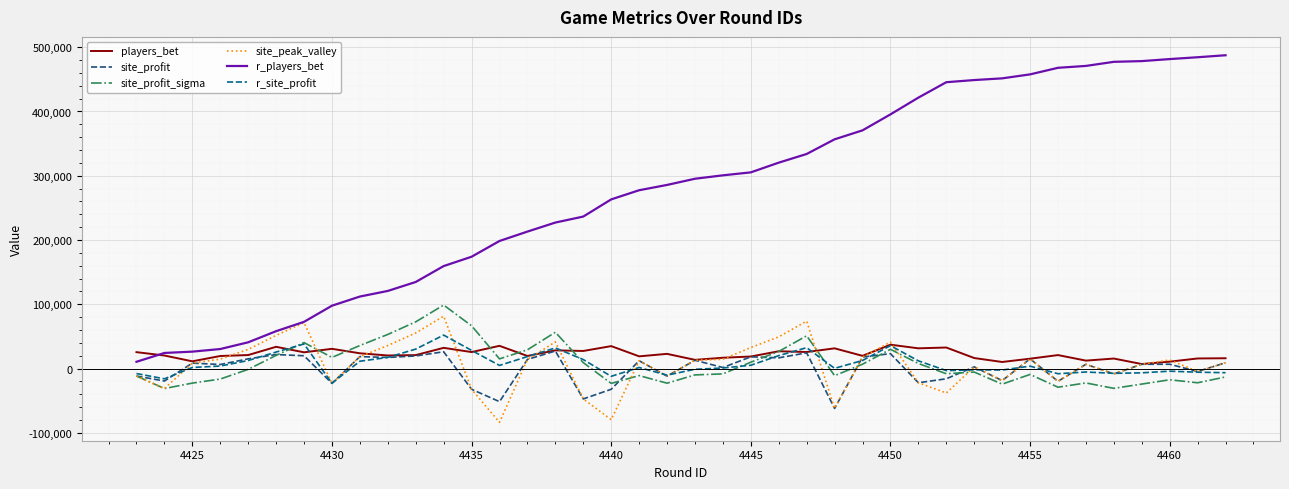

What is the maximum value for players_bet?

37115